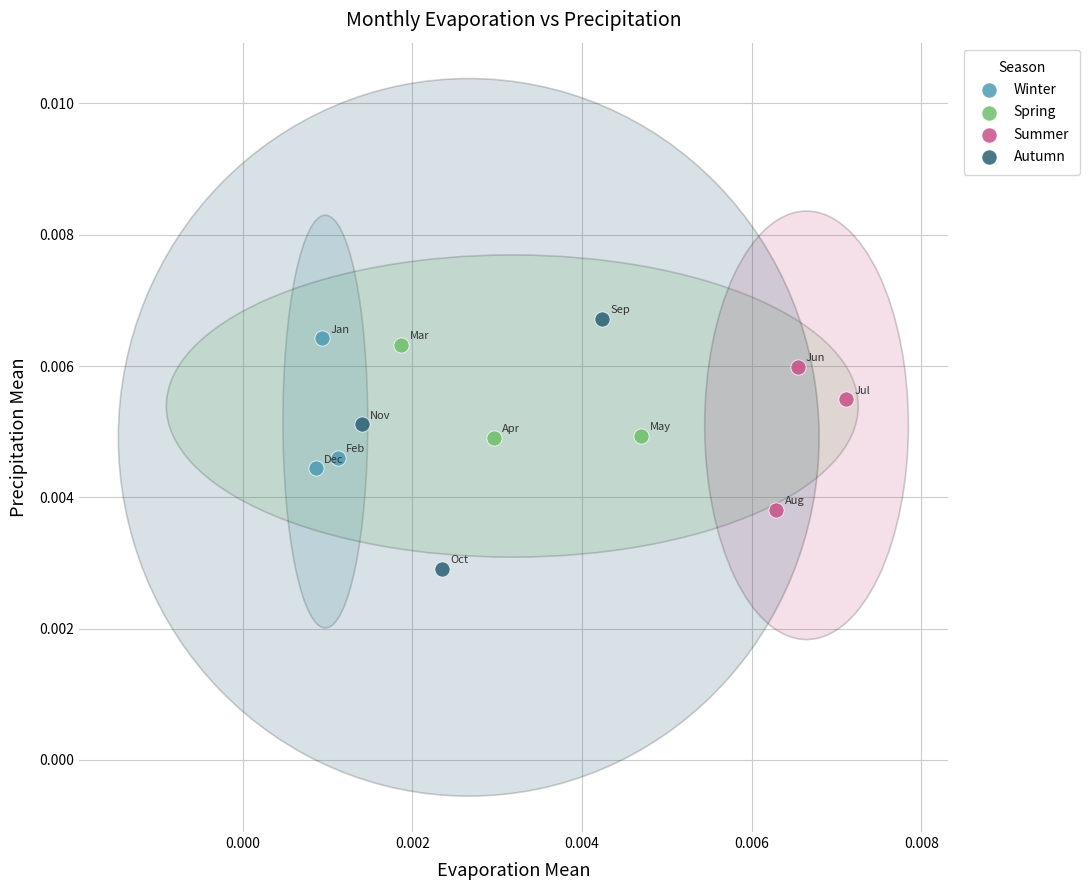

What are all the series names shown in the legend?

Winter, Spring, Summer, Autumn